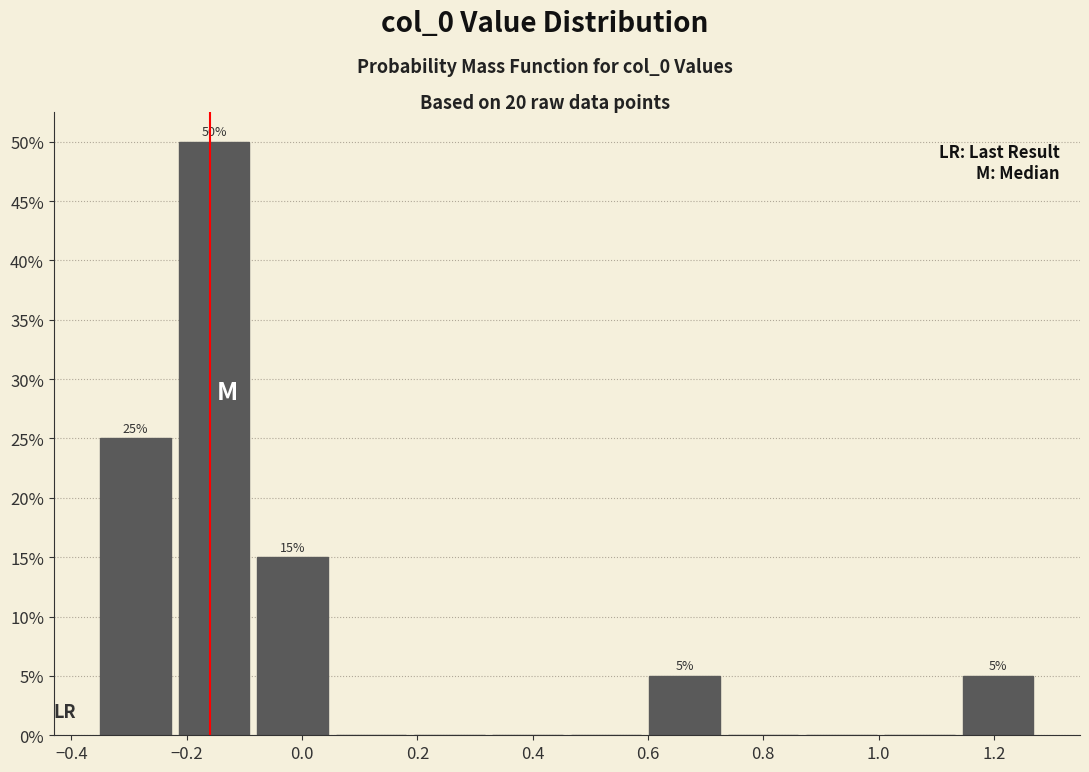

Which range on the x-axis has the tallest bar?

-0.22 to -0.08